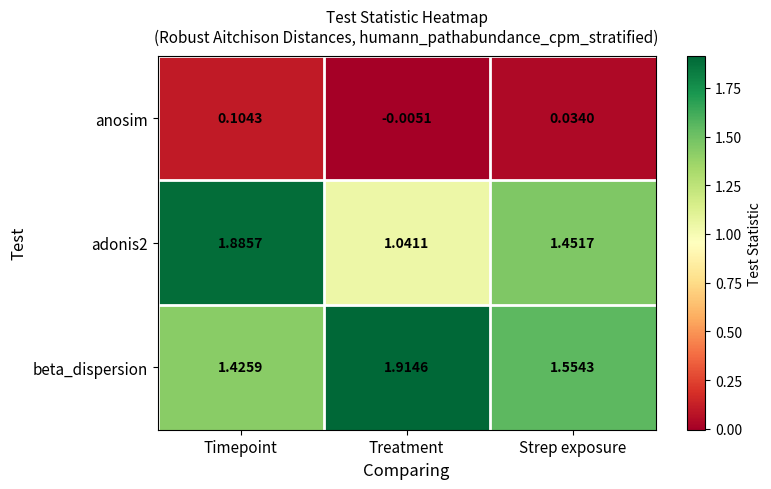

At how many categories does at least one series exceed 1?

3